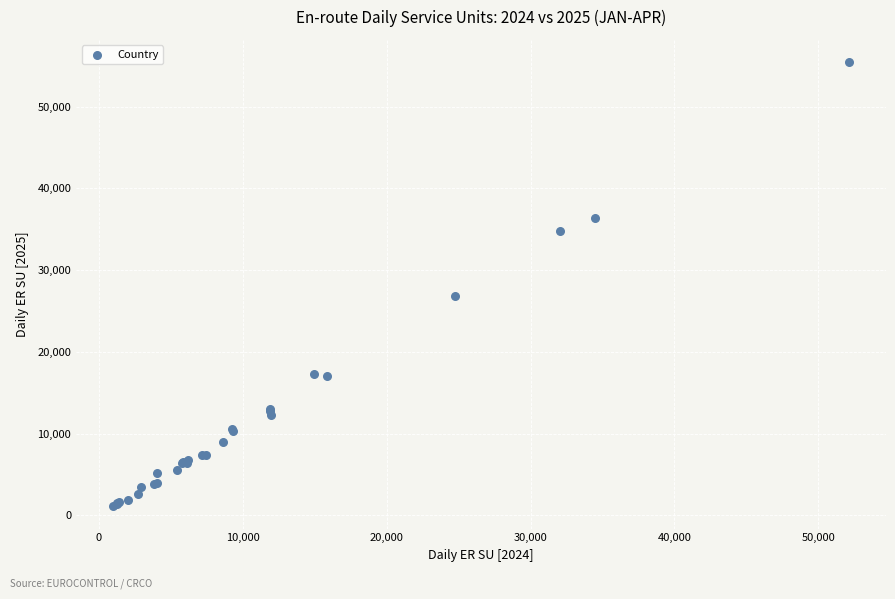

What Y value in the scatter plot is closest to 28273?

26787.5